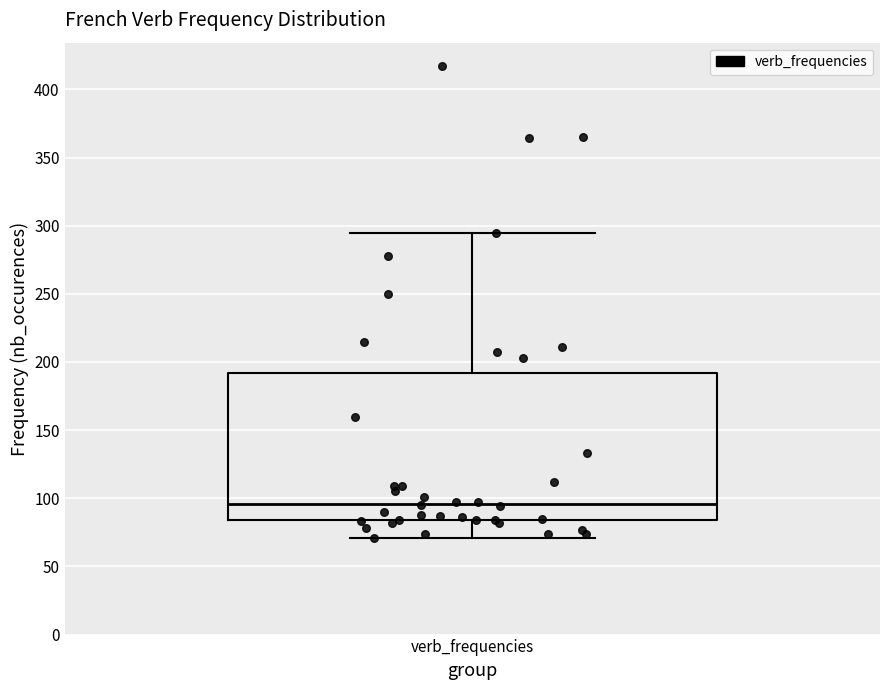

Read this box plot against the y-axis: the position of the median line, the range covered by the box, and the ends of both whiskers. The values are not printed on the chart, so give them approximately, as read against the axis.

median 95, box 85 to 190, whiskers 70 to 295